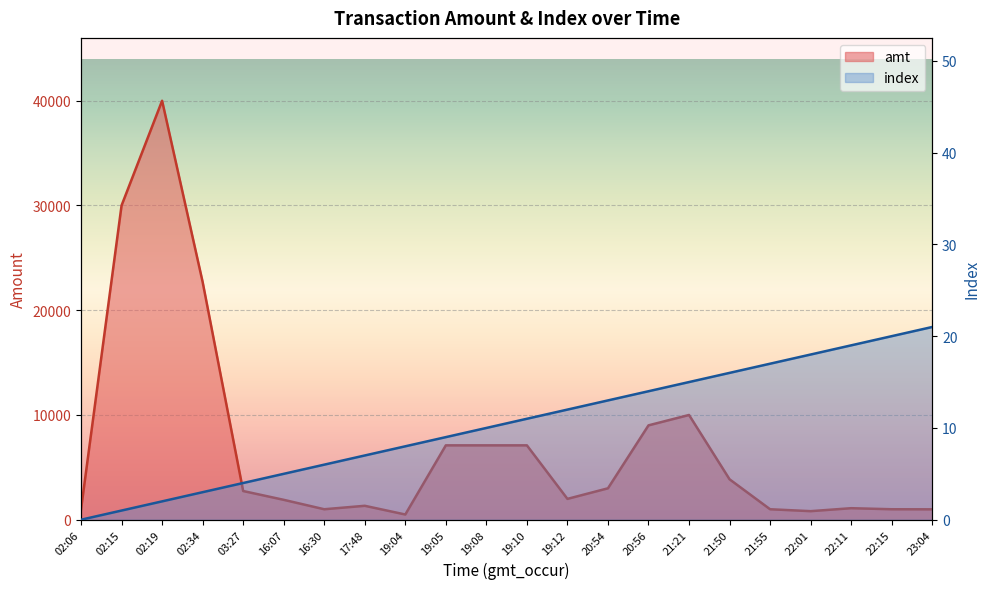

Reading left to right, extract all data points from this chart.

amt: 02:06=1000.0	02:15=30000.0	02:19=40000.0	02:34=22700.0	03:27=2740.0	16:07=1900.0	16:30=1000.0	17:48=1330.0	19:04=498.0	19:05=7100.0	19:08=7100.0	19:10=7100.0	19:12=1990.0	20:54=3000.0	20:56=9009.0	21:21=10000.0	21:50=3858.6	21:55=1000.0	22:01=817.0	22:11=1100.0	22:15=1000.0	23:04=993.0
index: 02:06=0.0	02:15=1.0	02:19=2.0	02:34=3.0	03:27=4.0	16:07=5.0	16:30=6.0	17:48=7.0	19:04=8.0	19:05=9.0	19:08=10.0	19:10=11.0	19:12=12.0	20:54=13.0	20:56=14.0	21:21=15.0	21:50=16.0	21:55=17.0	22:01=18.0	22:11=19.0	22:15=20.0	23:04=21.0